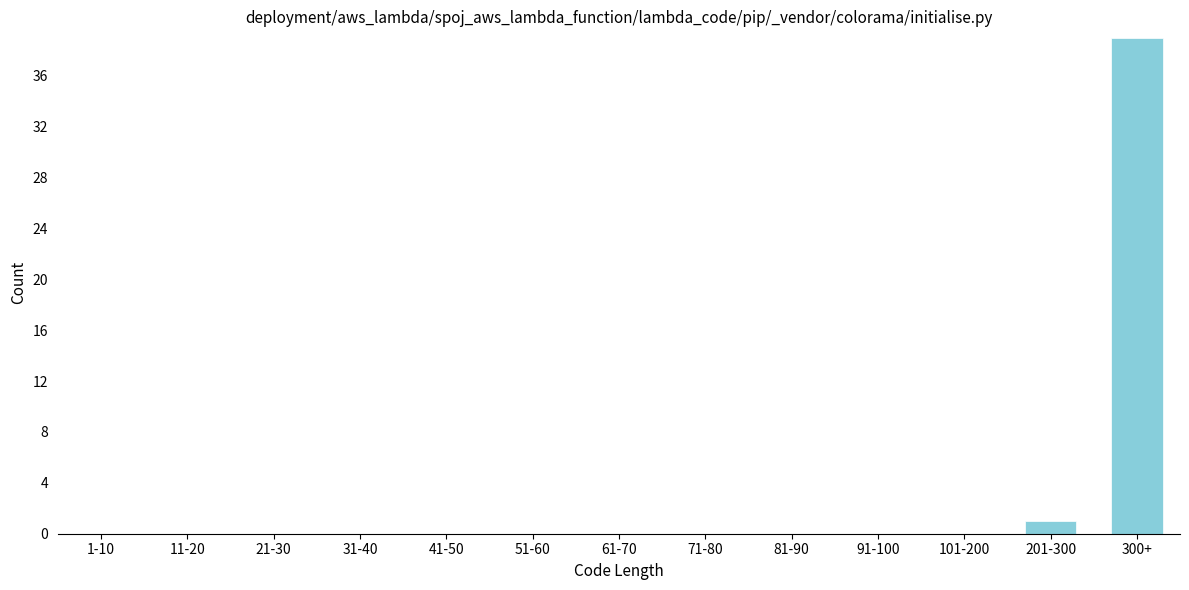

Reading left to right, extract all data points from this chart.

1-10=0	11-20=0	21-30=0	31-40=0	41-50=0	51-60=0	61-70=0	71-80=0	81-90=0	91-100=0	101-200=0	201-300=1	300+=39